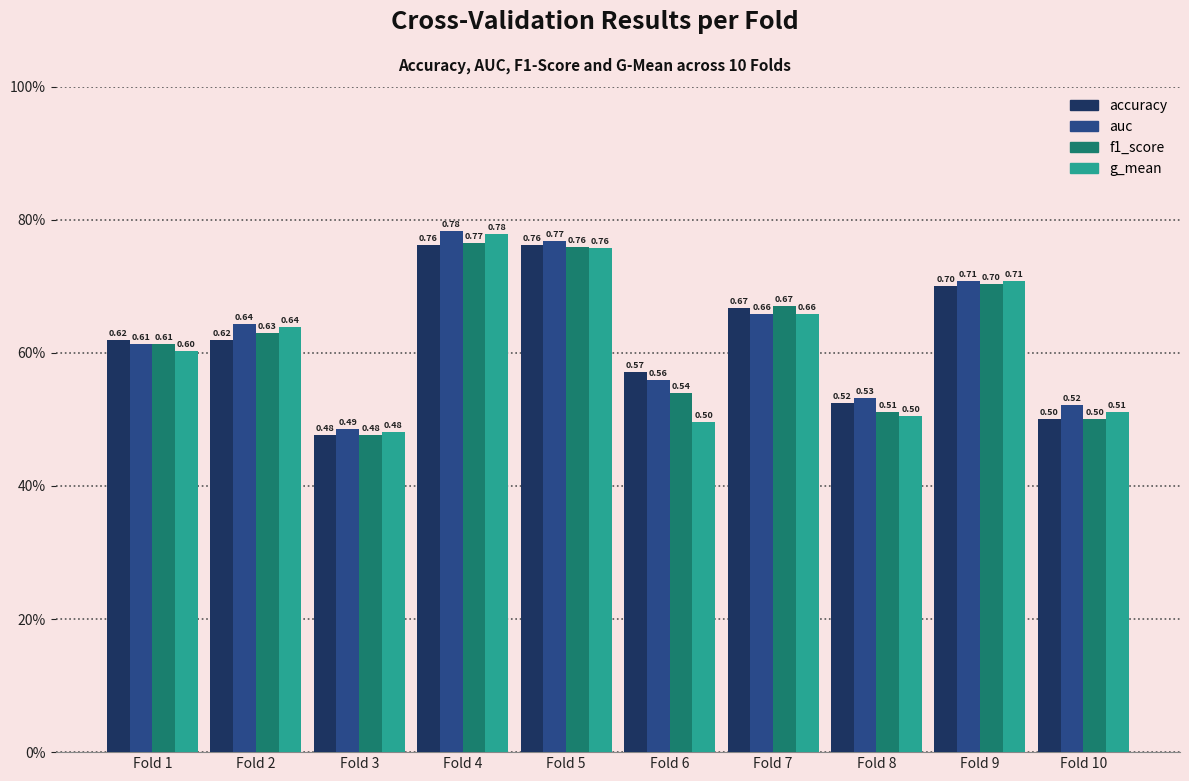

Is it true that f1_score equals 0.5 at Fold 10?

True